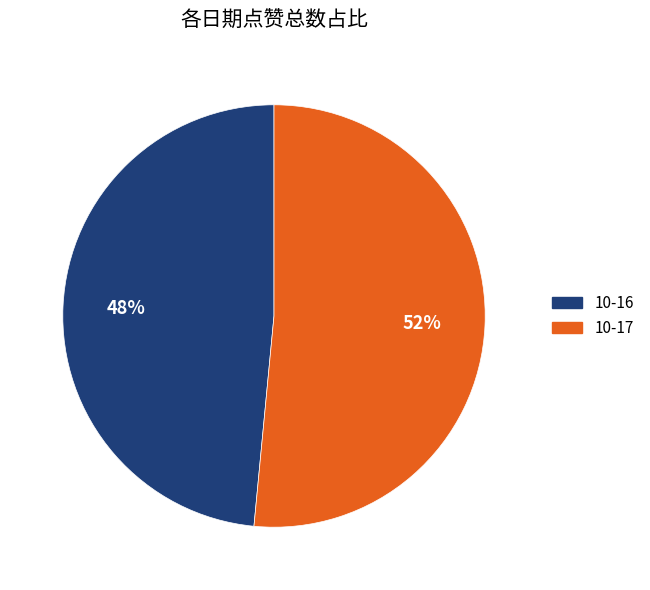

Is there any slice that represents more than half of the pie?

Yes